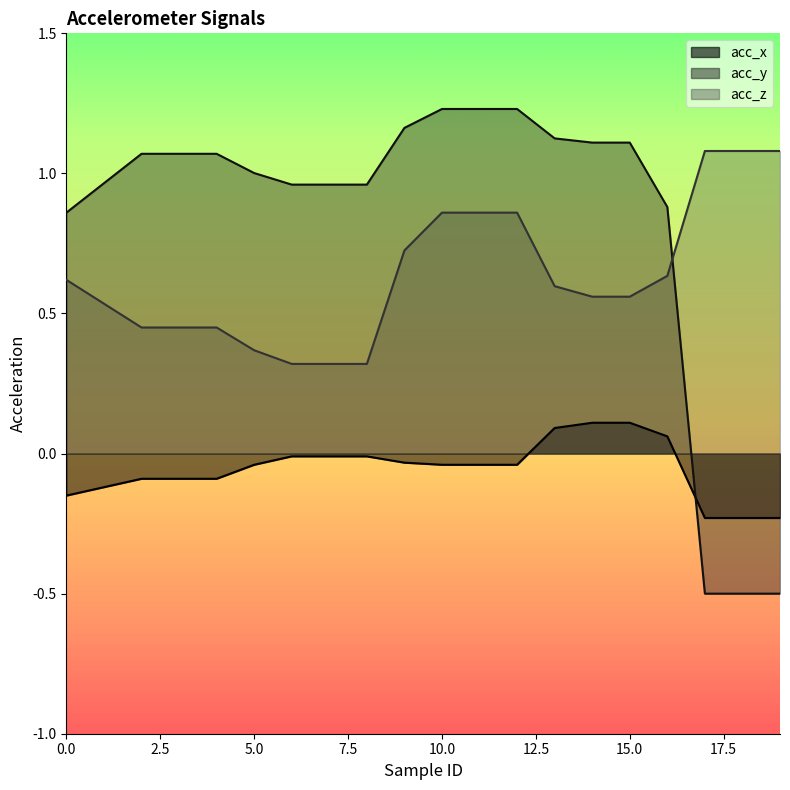

How many categories are shown in the chart?

20